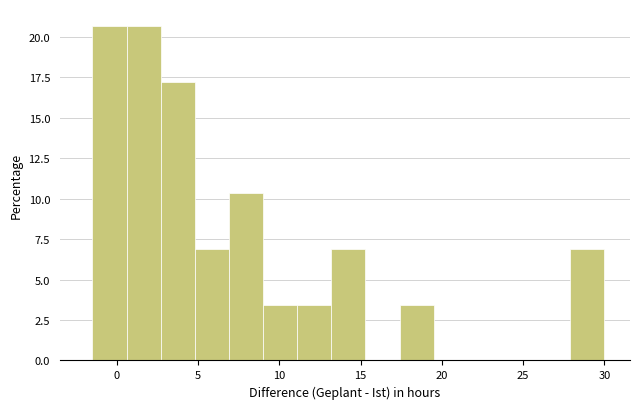

Reading left to right, transcribe this chart: for each bar, give the range it covers on the x-axis and its height. Neither the bar edges nor the heights are printed on the chart, so give them approximately, as read against the axes.

-1.5 to 0.6: 20.5
0.6 to 2.7: 20.5
2.7 to 4.8: 17.0
4.8 to 6.9: 7.0
6.9 to 9.0: 10.5
9.0 to 11.1: 3.5
11.1 to 13.2: 3.5
13.2 to 15.3: 7.0
15.3 to 17.4: 0
17.4 to 19.5: 3.5
19.5 to 21.6: 0
21.6 to 23.7: 0
23.7 to 25.8: 0
25.8 to 27.9: 0
27.9 to 30.0: 7.0